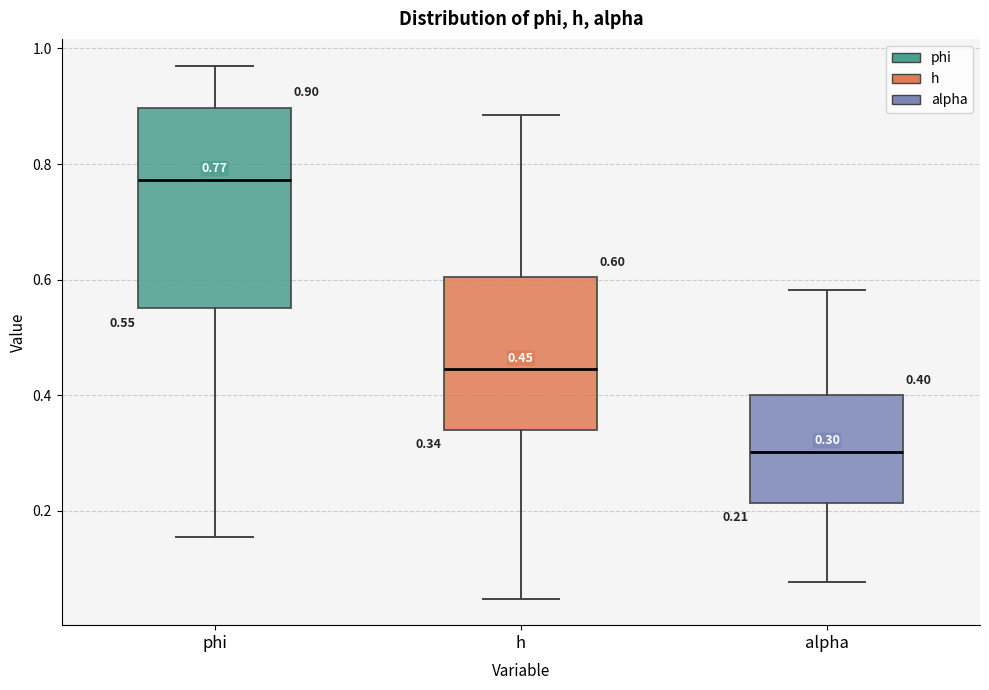

Which box is the tallest, from its lower edge to its upper edge?

phi